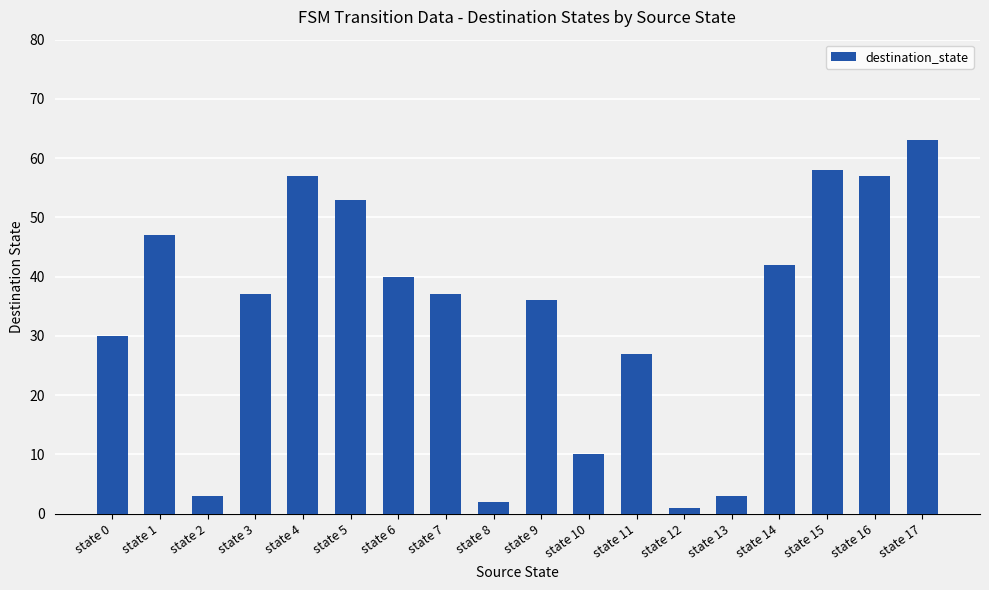

Count the number of categories in the chart.

18